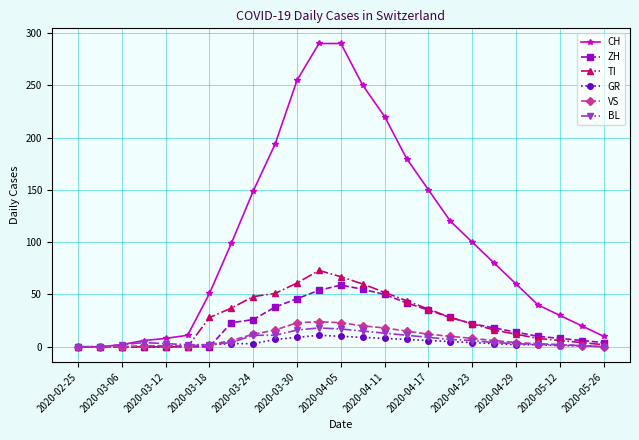

True or false: BL has more than 0 interior local peaks.

True